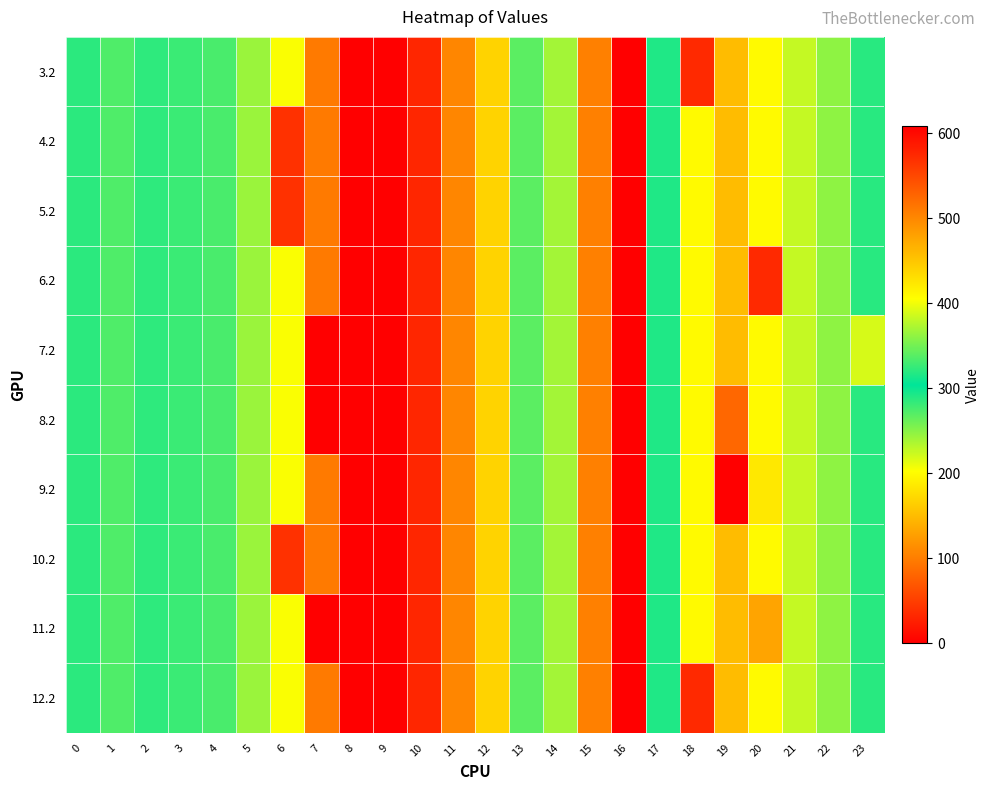

What is the total value across all series at 19?

1289.5